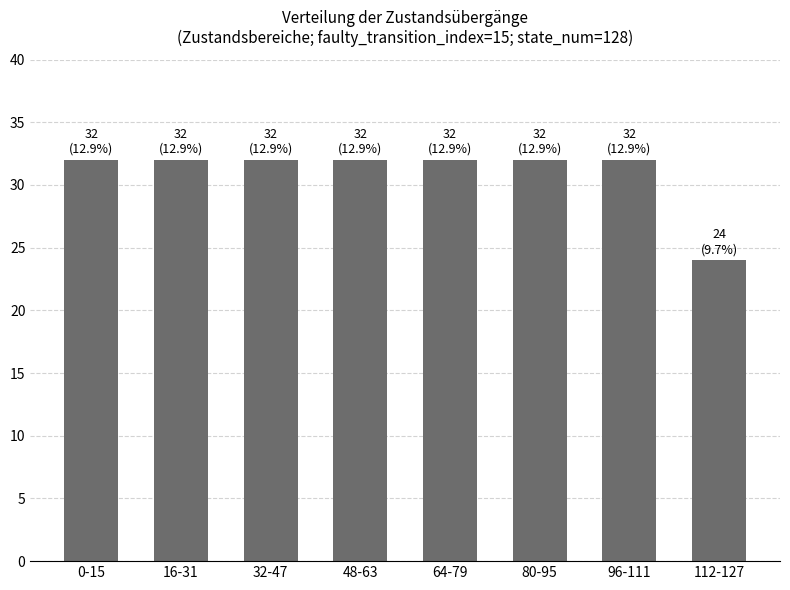

The chart shows a value of 32 at 96-111. True or false?

True